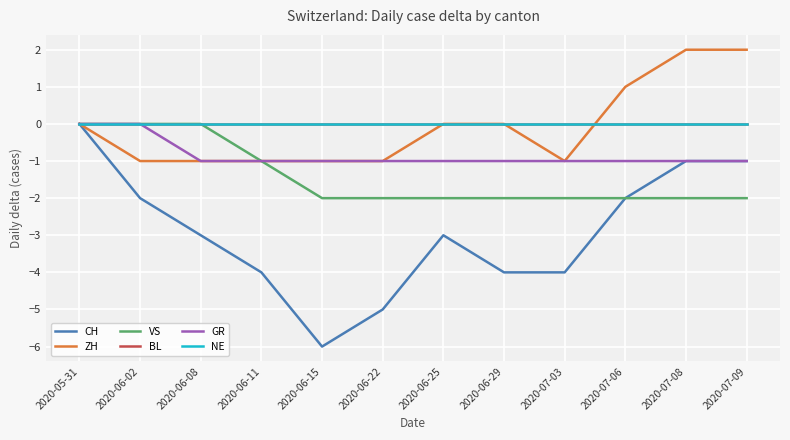

What are all the series names shown in the legend?

CH, ZH, VS, BL, GR, NE